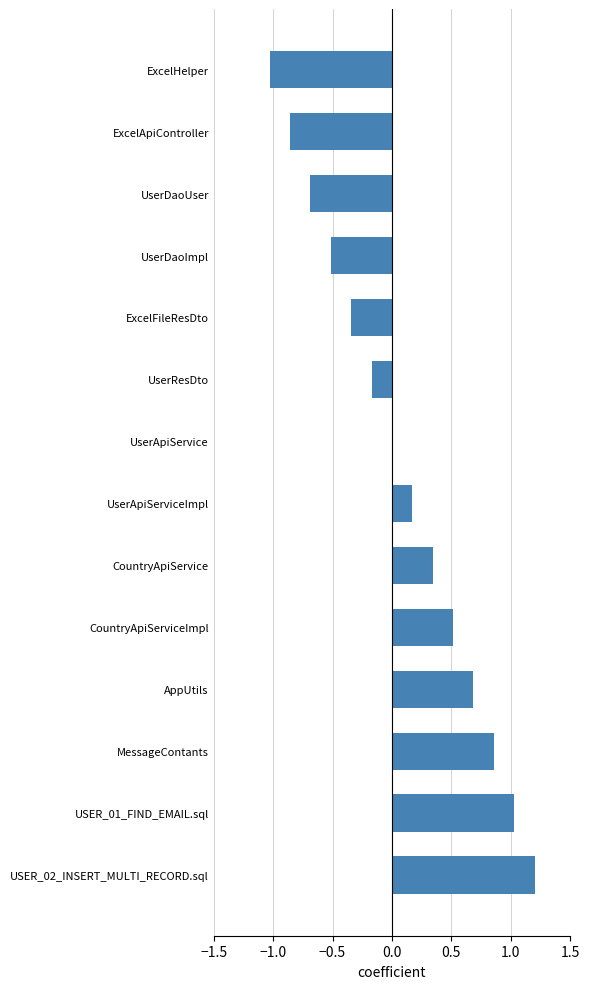

What is the change in value from CountryApiServiceImpl to USER_01_FIND_EMAIL.sql?

+0.5